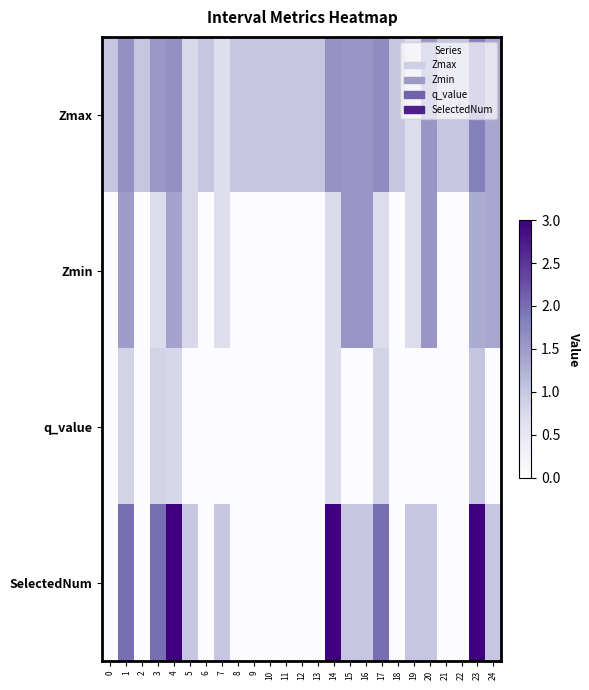

What is the spread (max minus min) of values at 13?

1.0